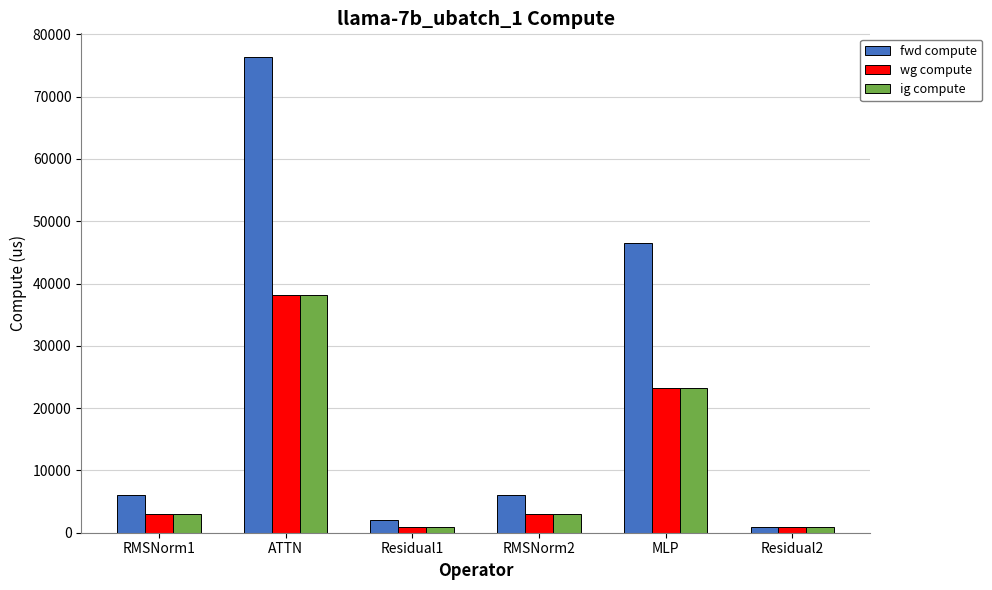

Reading right to left, transcribe all the data shown in this chart.

fwd compute: 993.7	46581.3	6057.1	1987.4	76343.3	6057.1
wg compute: 993.7	23290.7	3028.6	993.7	38171.7	3028.6
ig compute: 993.7	23290.7	3028.6	993.7	38171.7	3028.6